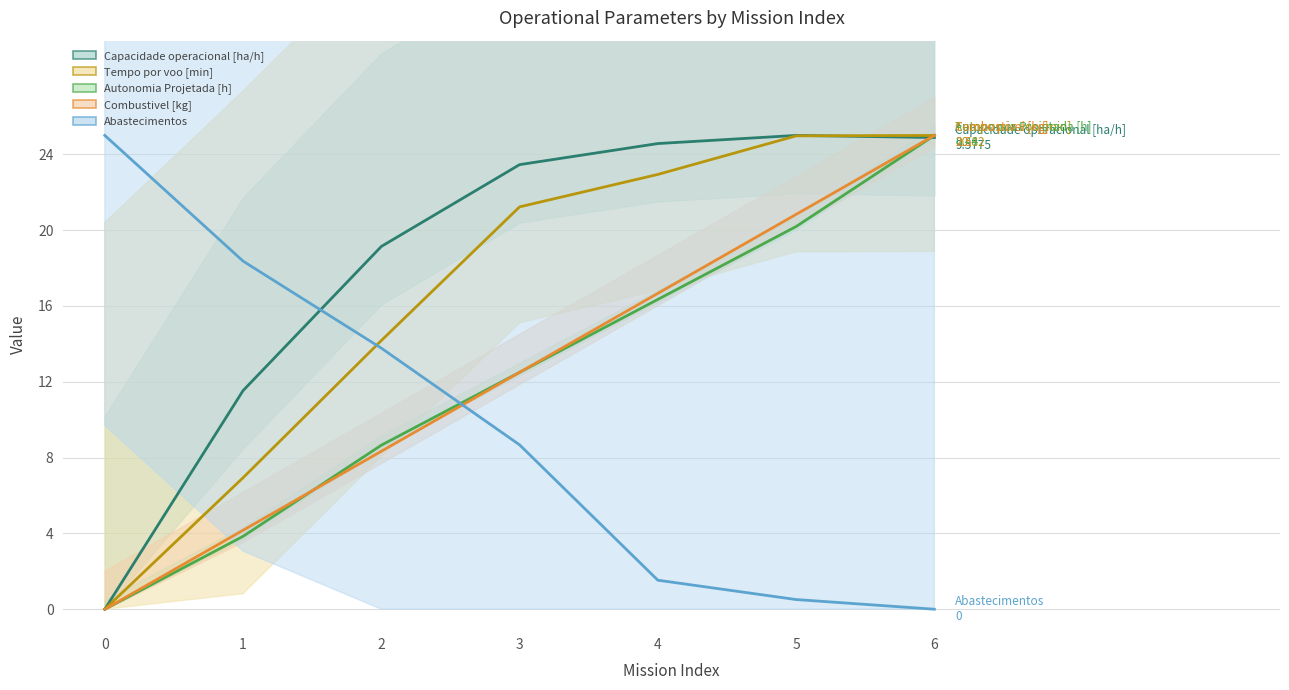

The value of Abastecimentos at 2 is 13.8. True or false?

True